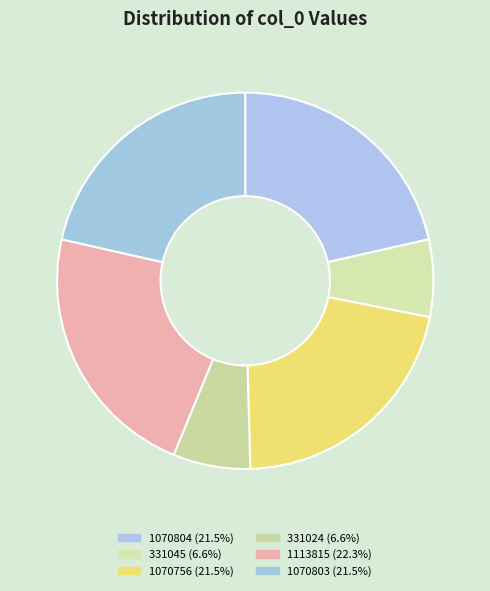

How many segments does this pie chart have?

6